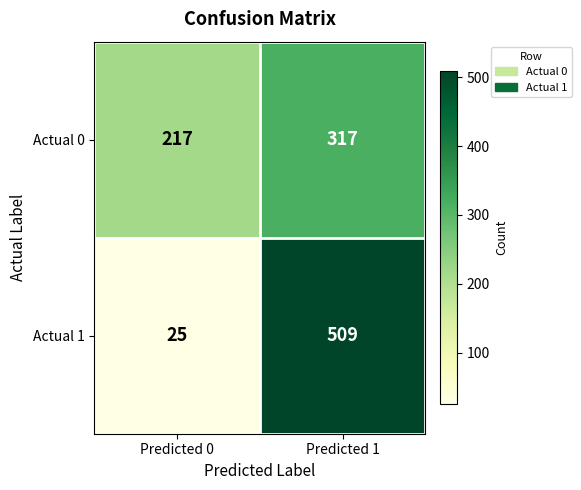

True or false: Actual 1 has a value of 916 at Predicted 1.

False